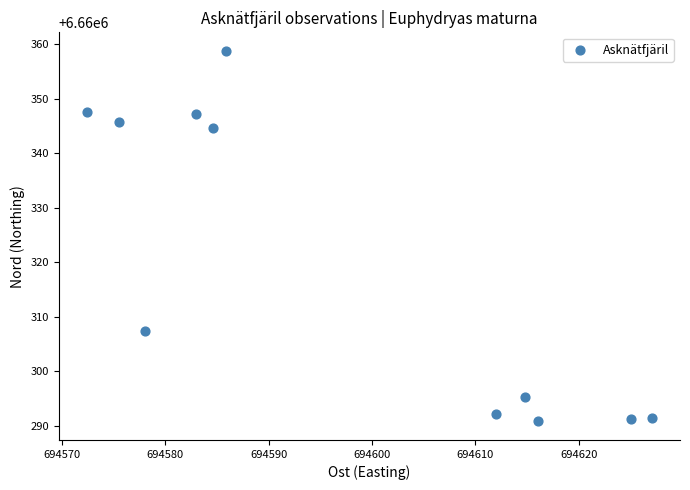

What Y value in the scatter plot is closest to 6660324?

6660307.3